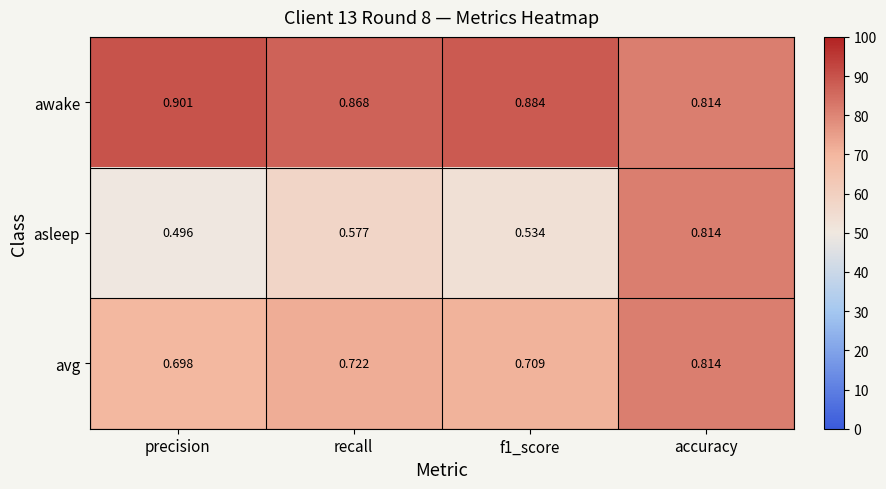

At which label does asleep reach its peak?

accuracy